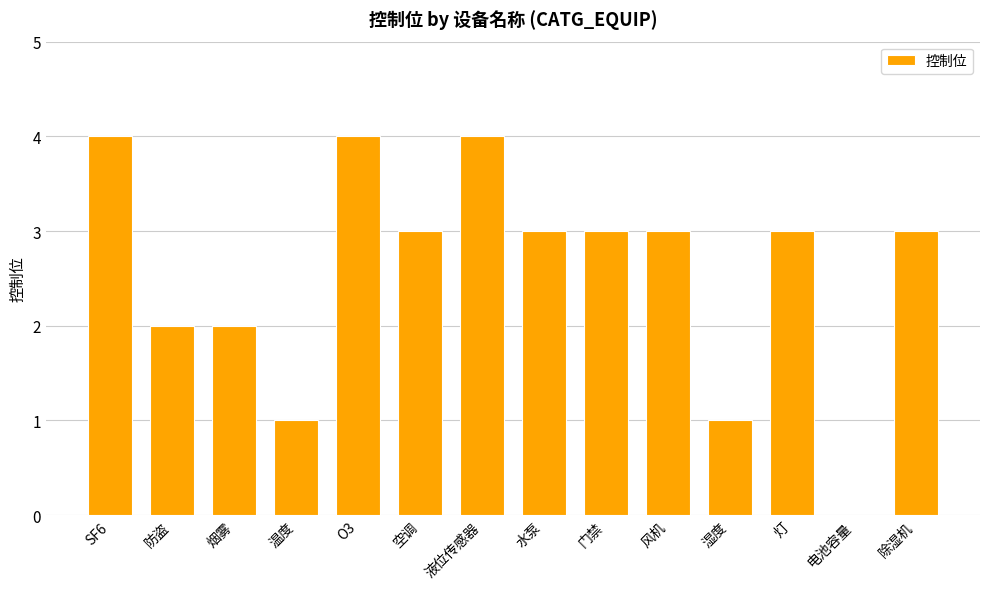

Reading right to left, what are all the values shown in this chart?

3	0	3	1	3	3	3	4	3	4	1	2	2	4